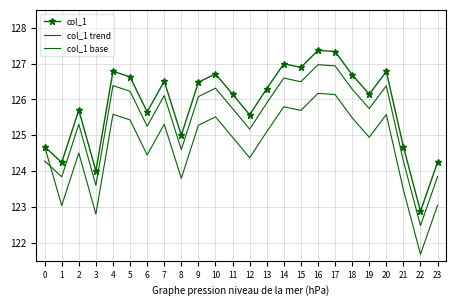

Which series changed the most between 2 and 5?

col_1